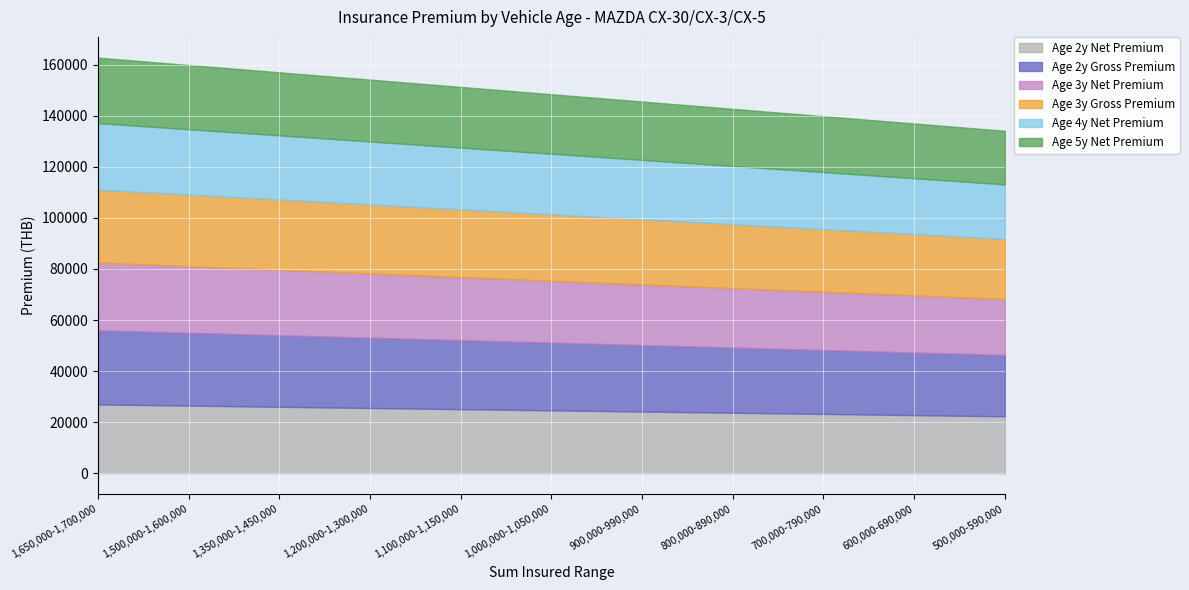

What are all the series names shown in the legend?

Age 2y Net Premium, Age 2y Gross Premium, Age 3y Net Premium, Age 3y Gross Premium, Age 4y Net Premium, Age 5y Net Premium